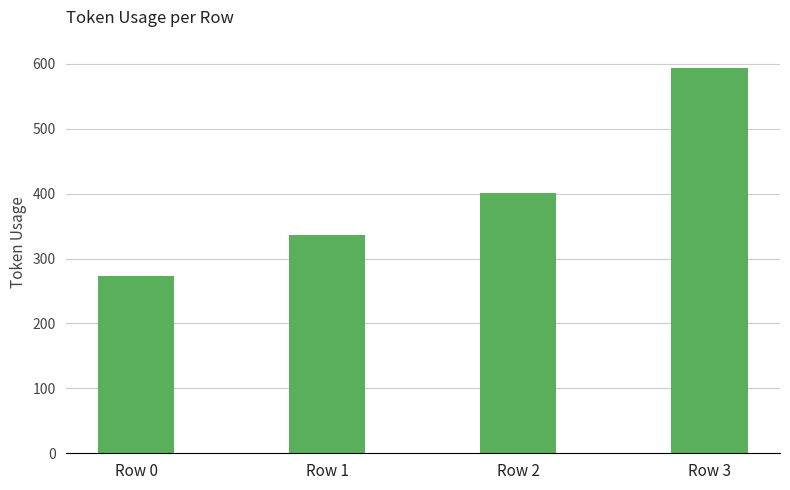

What is the average value?

401